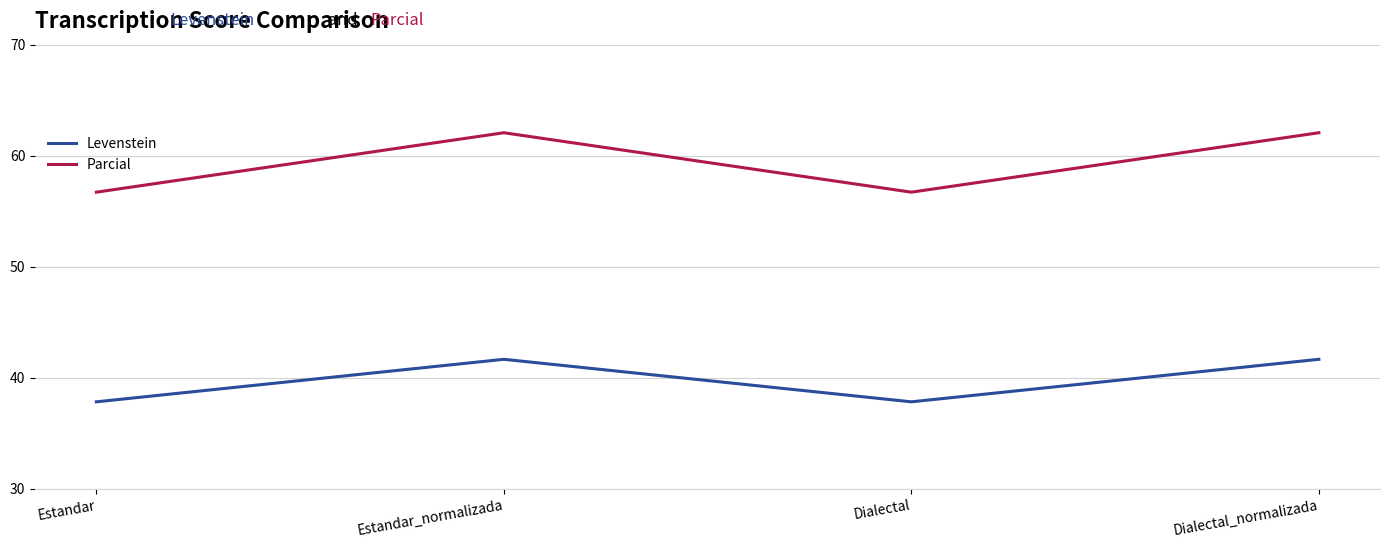

Reading left to right, transcribe all the data shown in this chart.

Levenstein: Estandar=37.8	Estandar_normalizada=41.7	Dialectal=37.8	Dialectal_normalizada=41.7
Parcial: Estandar=56.7	Estandar_normalizada=62.1	Dialectal=56.7	Dialectal_normalizada=62.1